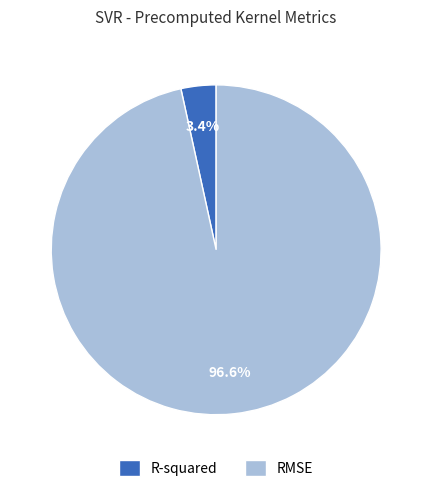

How many slices are in this pie chart?

2